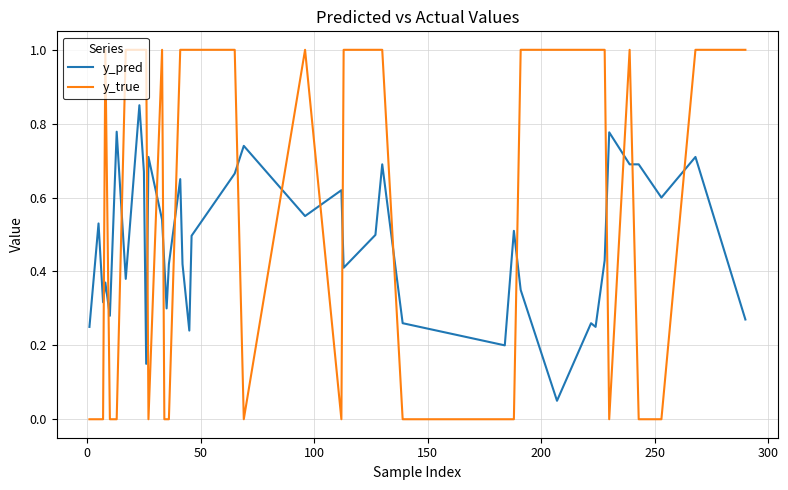

What is the maximum value for y_true?

1.0